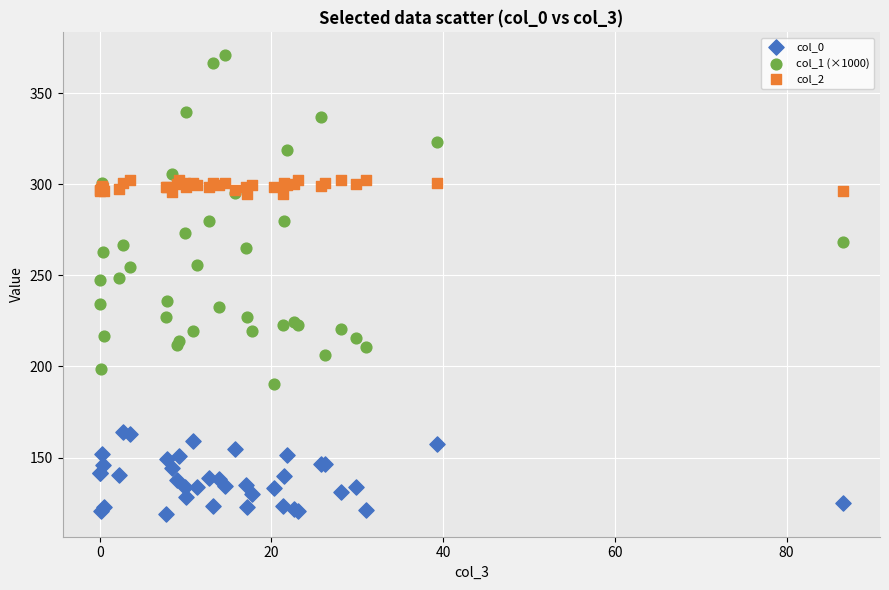

Which series has the largest Y range (max minus min)?

col_1 (×1000)